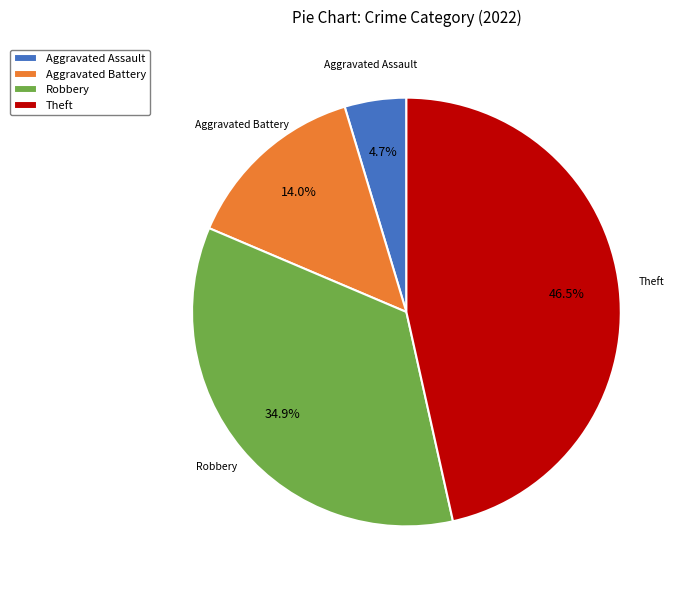

To the nearest percent, what percentage of the pie is Aggravated Battery?

14%